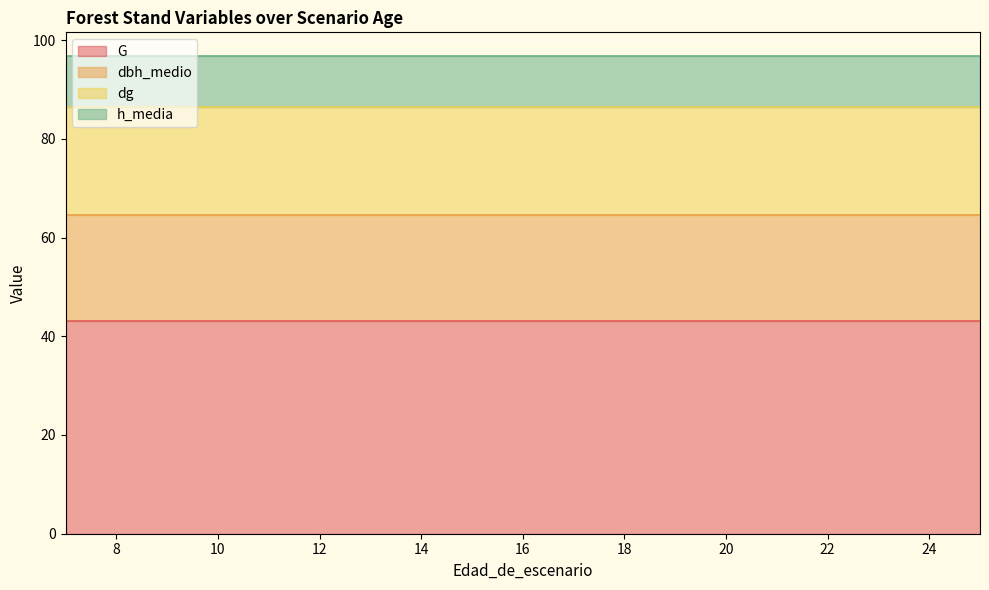

At how many categories does at least one series exceed 16?

19